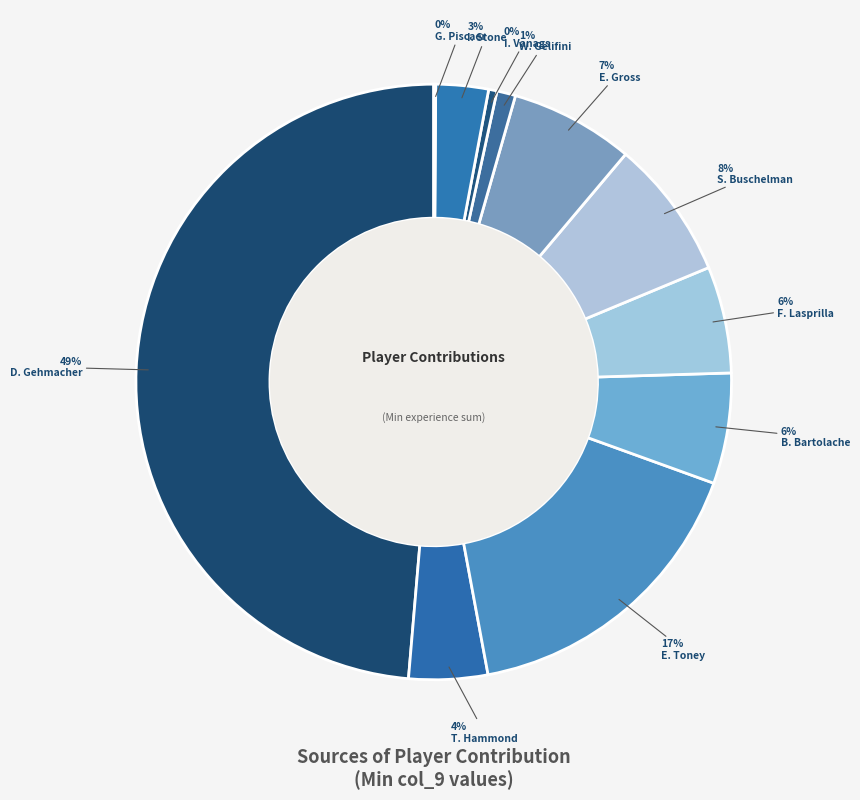

What percentage is the I. Stone slice, to the nearest percent?

3%